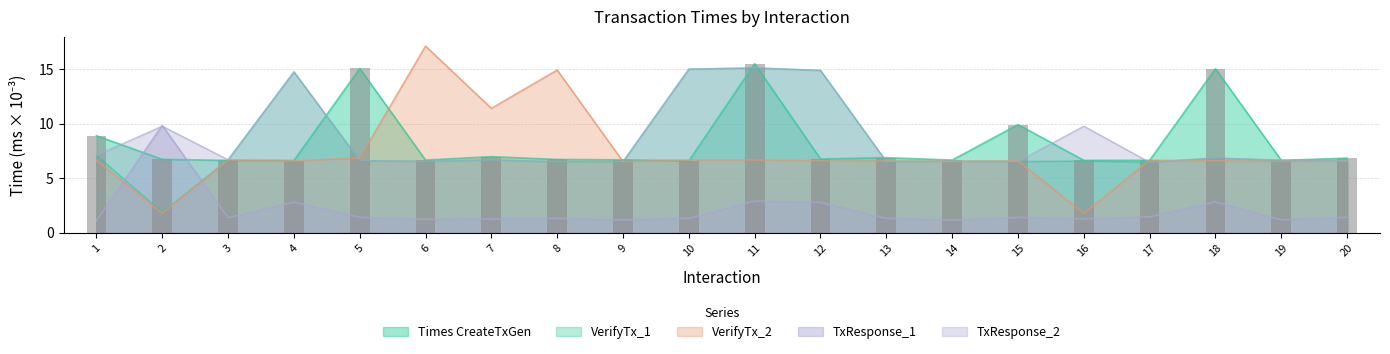

At which label does VerifyTx_2 reach its peak?

6